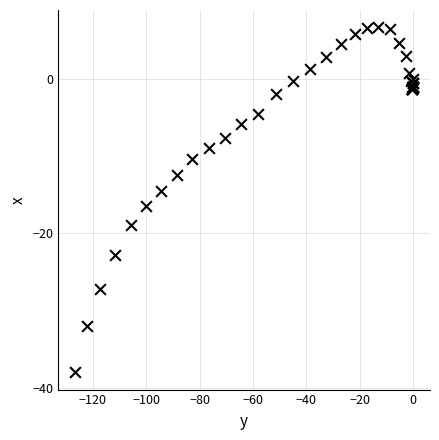

What Y value in the scatter plot is closest to -15?

-14.5